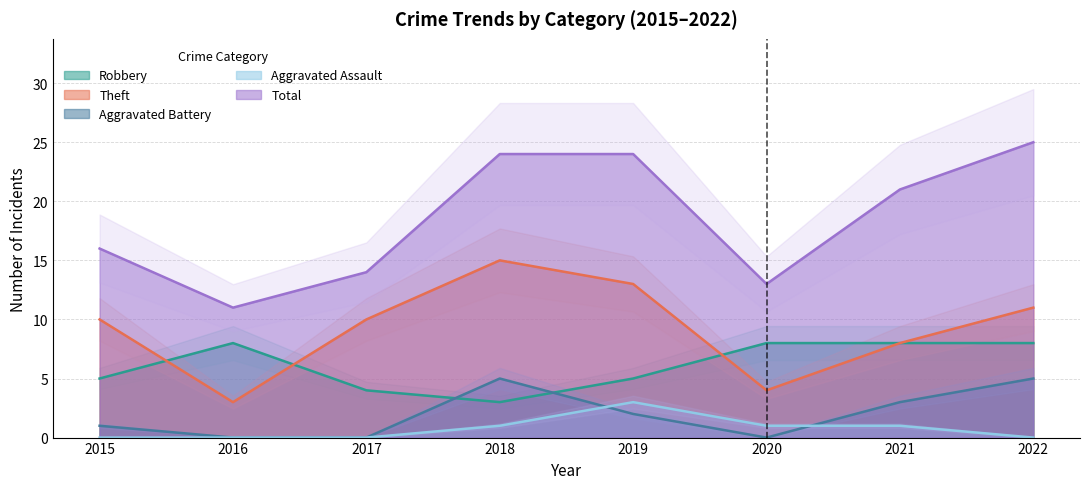

What is the spread (max minus min) of values at 2019?

22